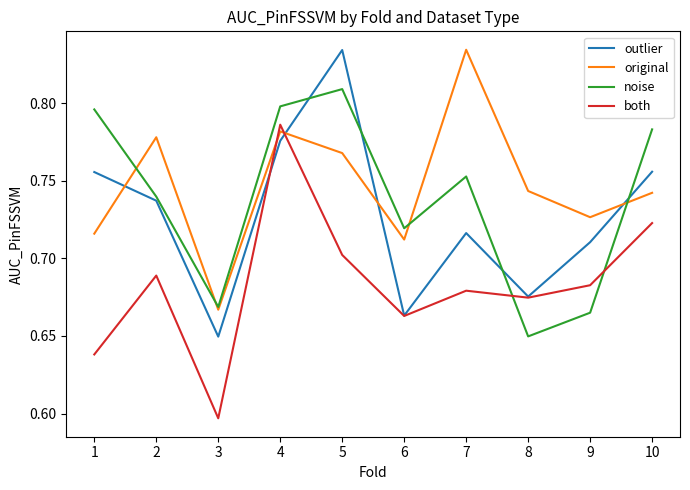

Which series ends up on top after the final intersection of both and noise?

noise